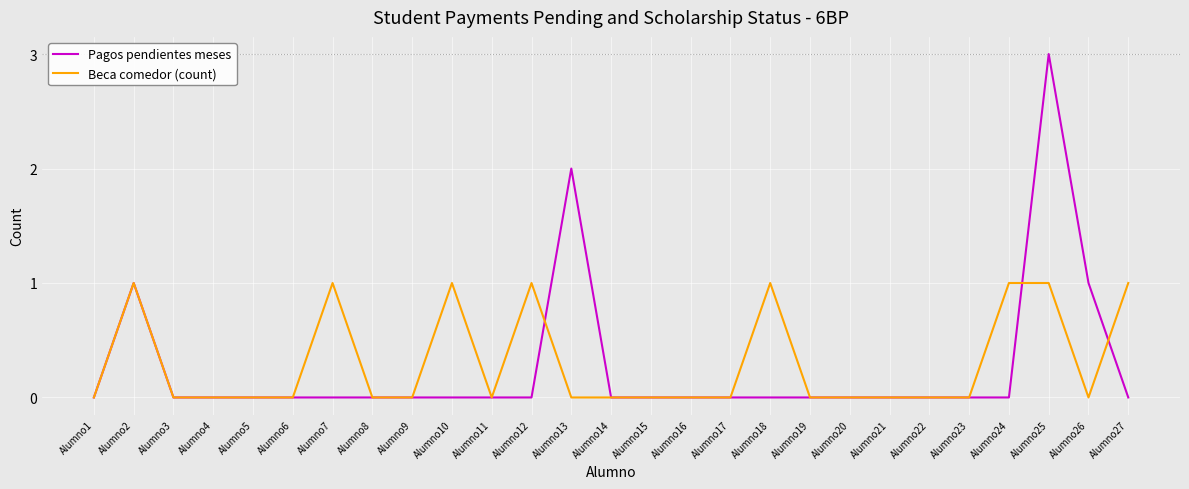

Rank the series at Alumno24 from lowest to highest value.

Pagos pendientes meses, Beca comedor (count)